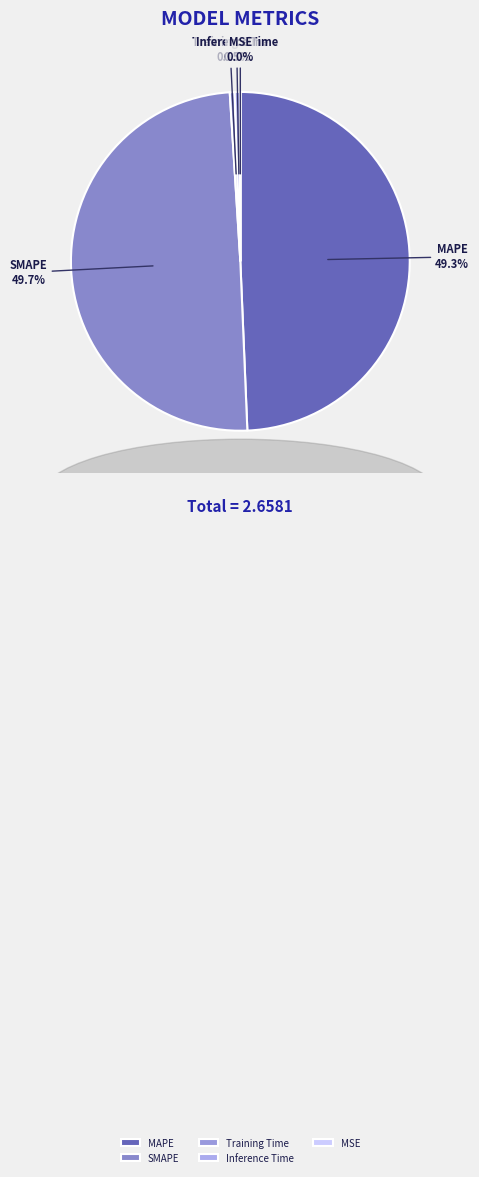

Is Training Time the majority of the pie?

No